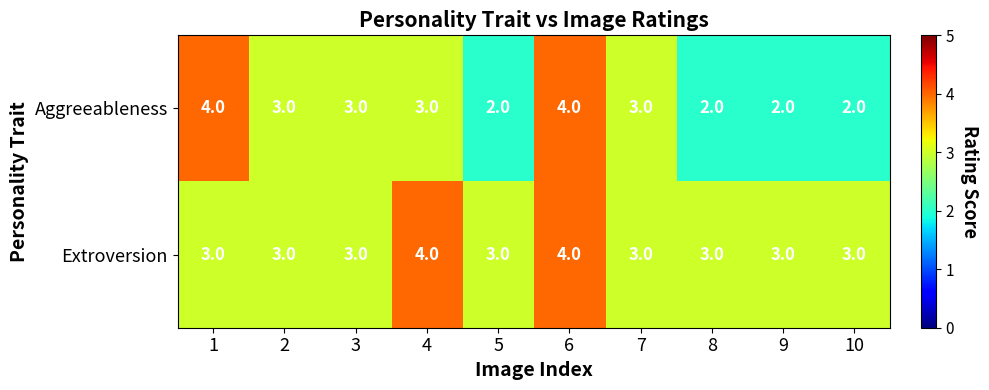

Which series has the widest spread of values?

Aggreeableness